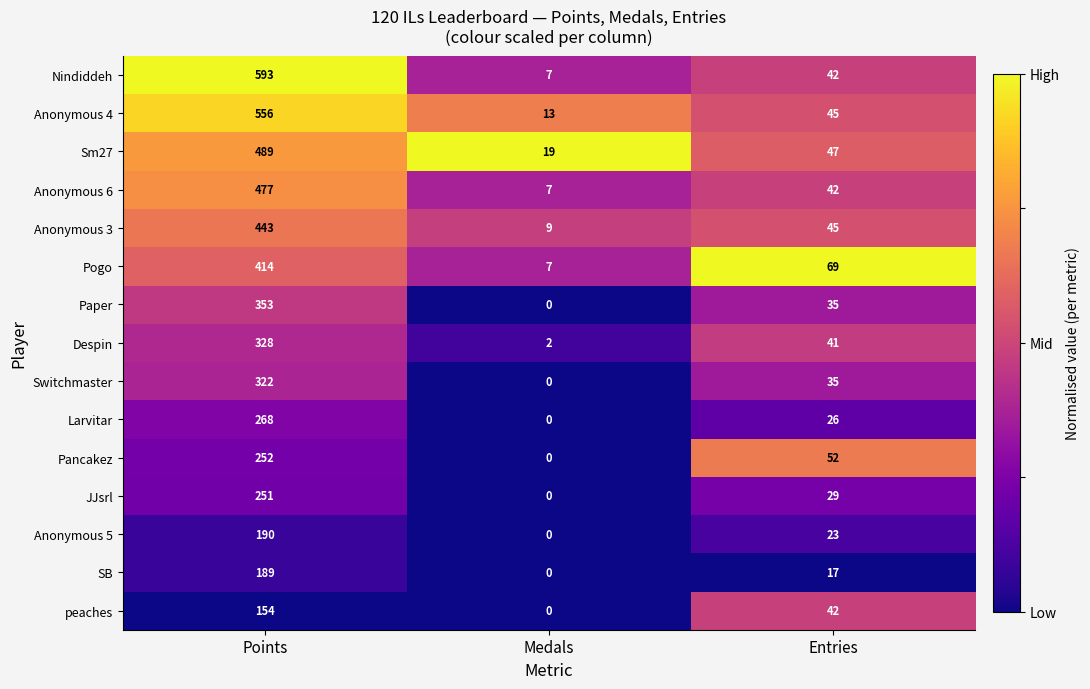

What is the difference between the maximum and minimum values in the SB series?

189